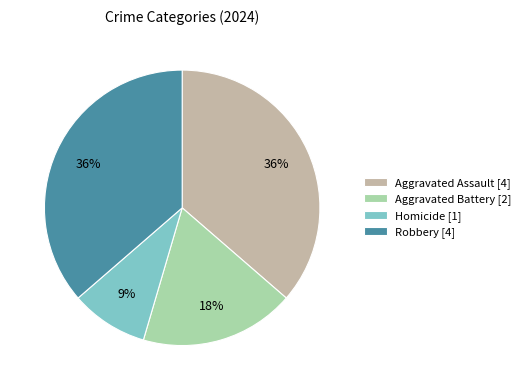

Does Robbery account for over 50% of the chart?

No